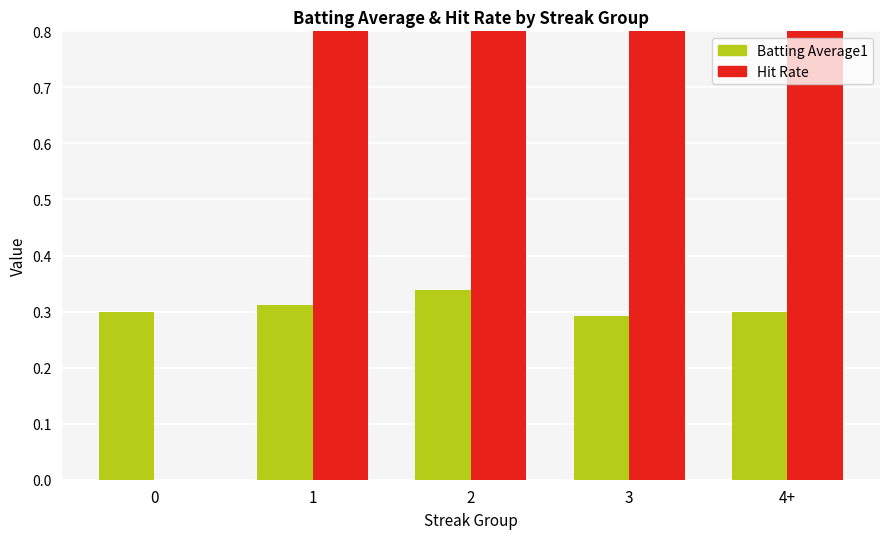

Reading left to right, what are all the values shown in this chart?

Batting Average1: 0=0.3	1=0.3	2=0.3	3=0.3	4+=0.3
Hit Rate: 0=0.0	1=1.0	2=1.0	3=1.0	4+=1.0